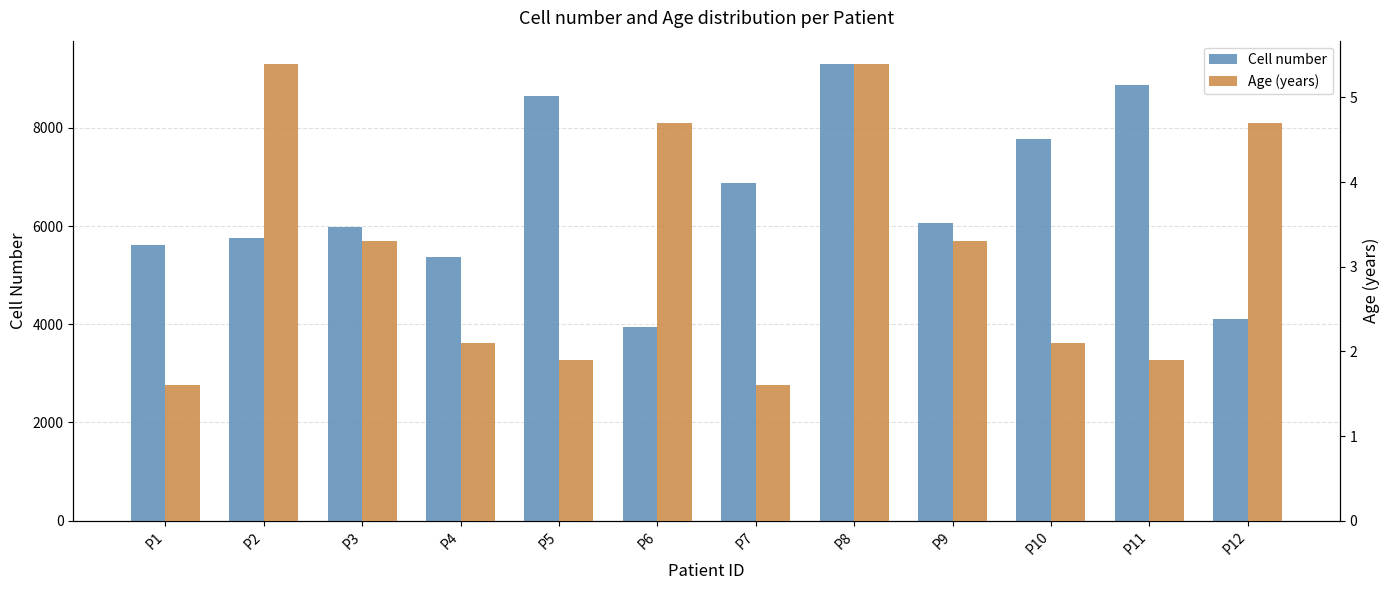

The Cell number series shows 7782.0 at P10. True or false?

True